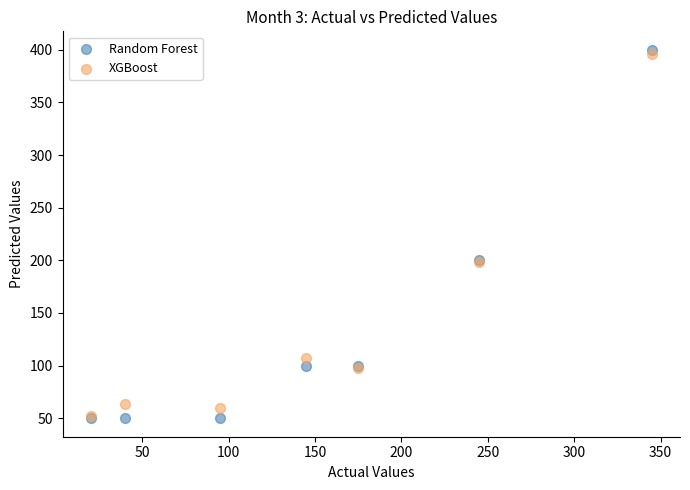

Which series contains the highest Y value?

Random Forest